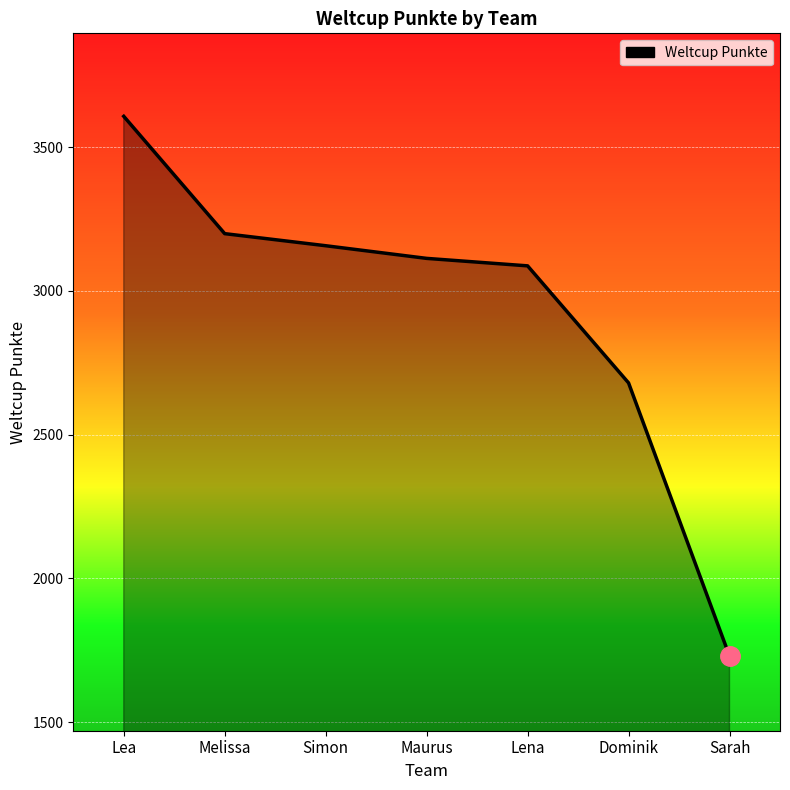

How many lines are shown in the chart?

1